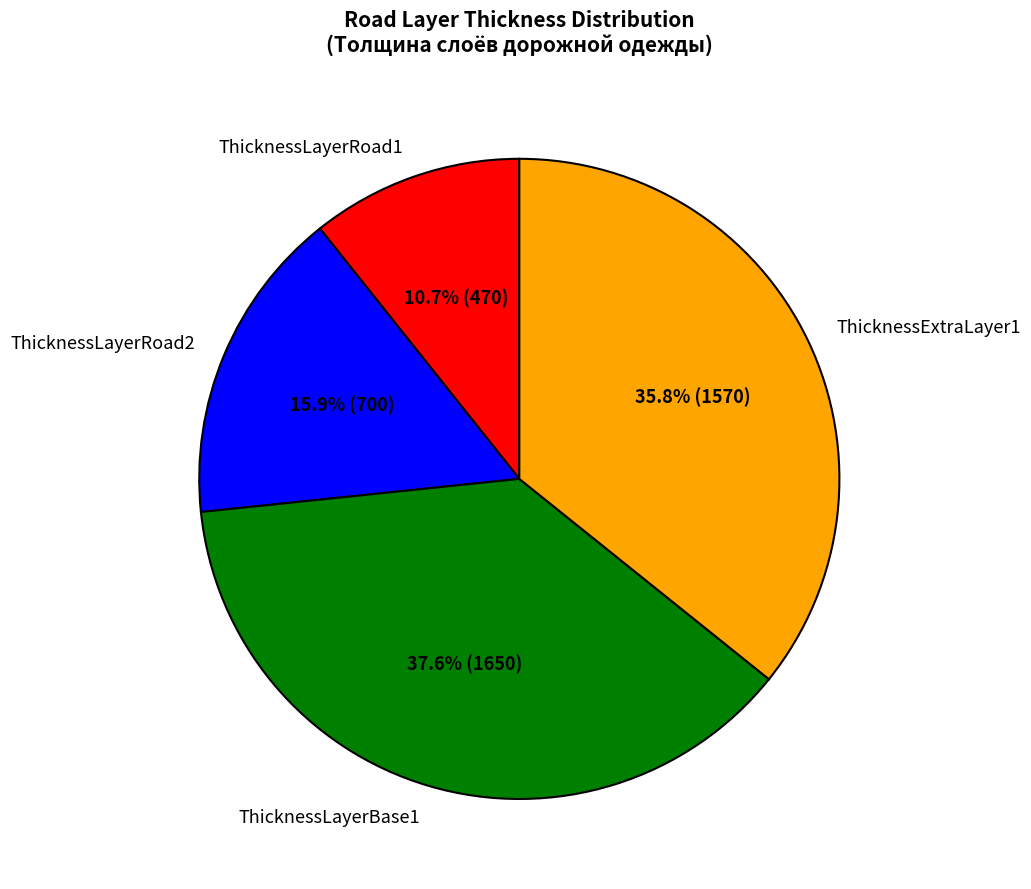

To the nearest percent, what is the average slice percentage?

25%